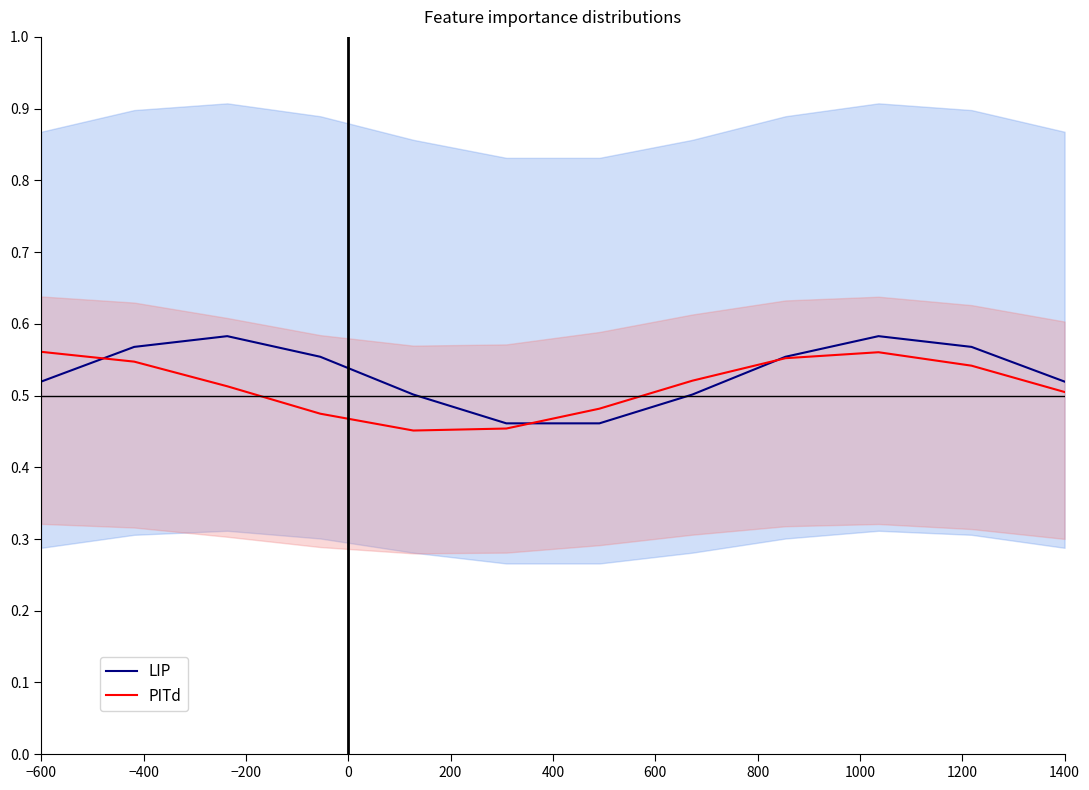

What is the sum of all LIP values?

6.4